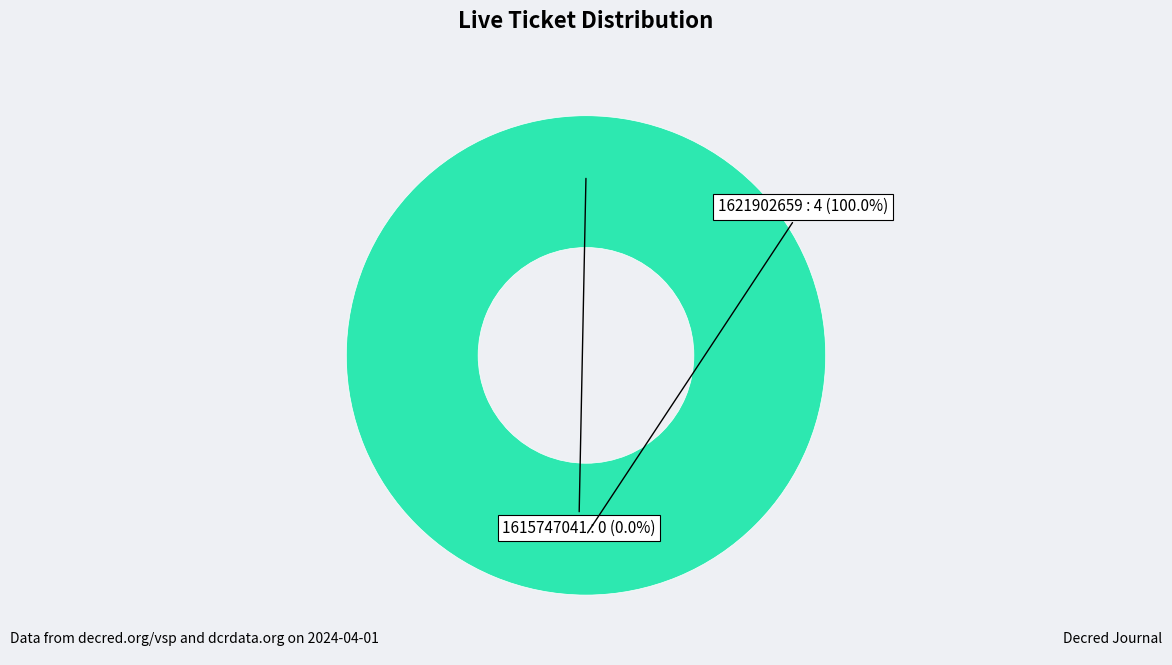

The 1621902659 slice represents 100% of the pie. True or false?

True